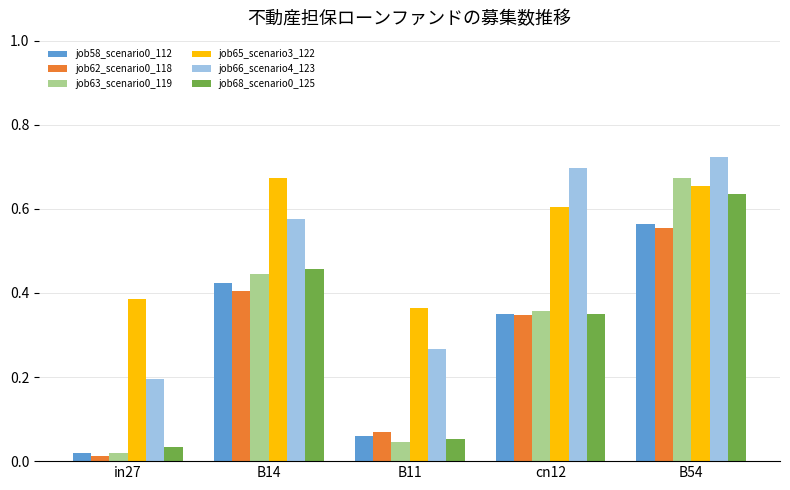

What is the sum of all job63_scenario0_119 values?

1.5